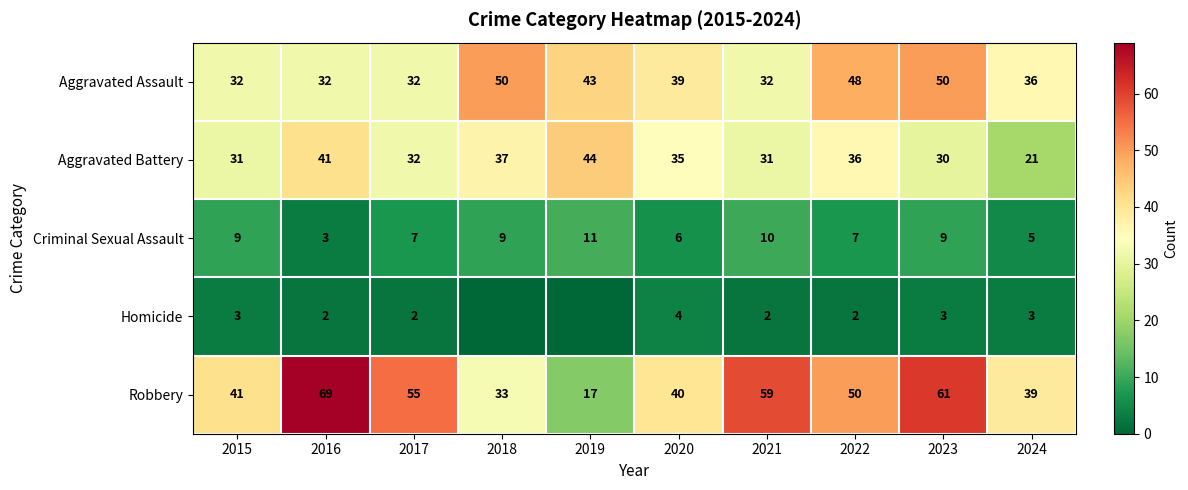

Read the Robbery value at 2023, to the nearest 5.

60